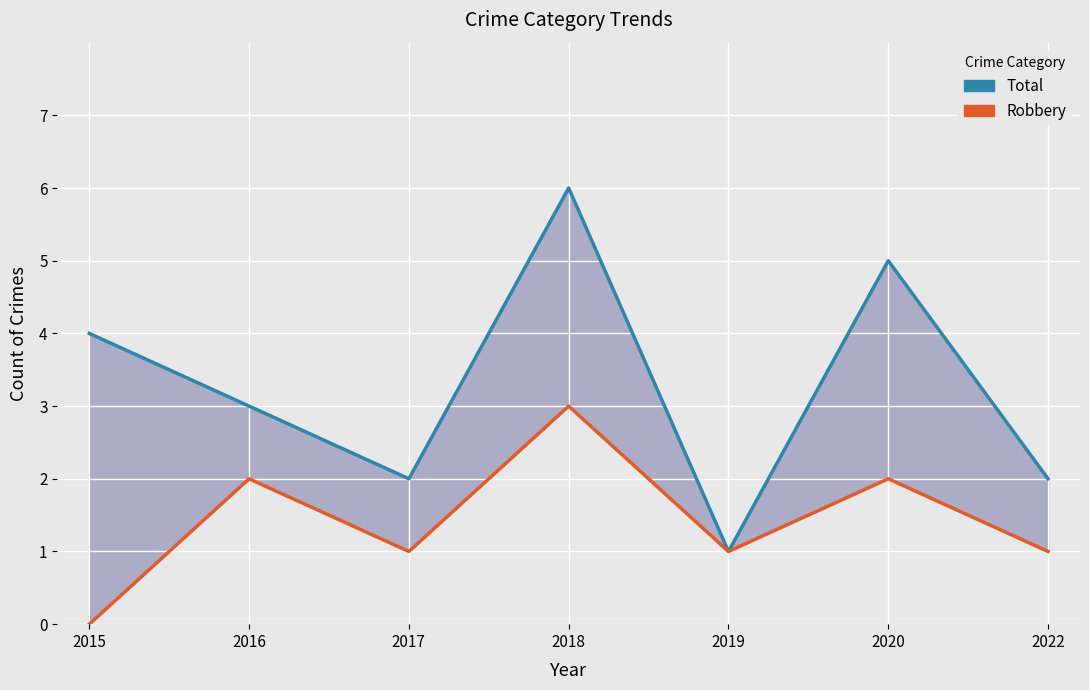

What is the average value of the Total series?

3